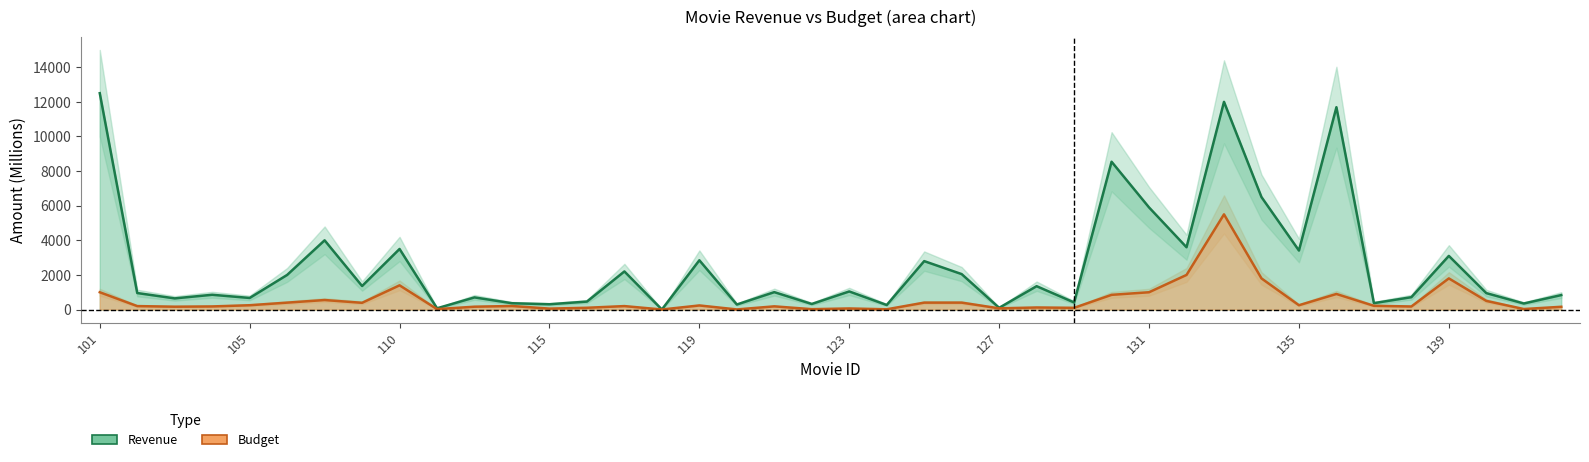

At how many categories does at least one series exceed 7081?

4